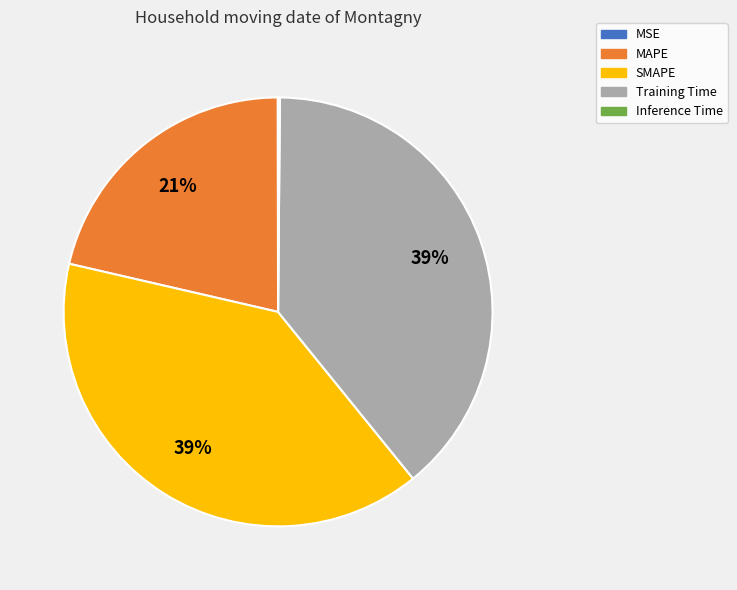

Approximately how many times larger is the value at SMAPE compared to Training Time?

1.0